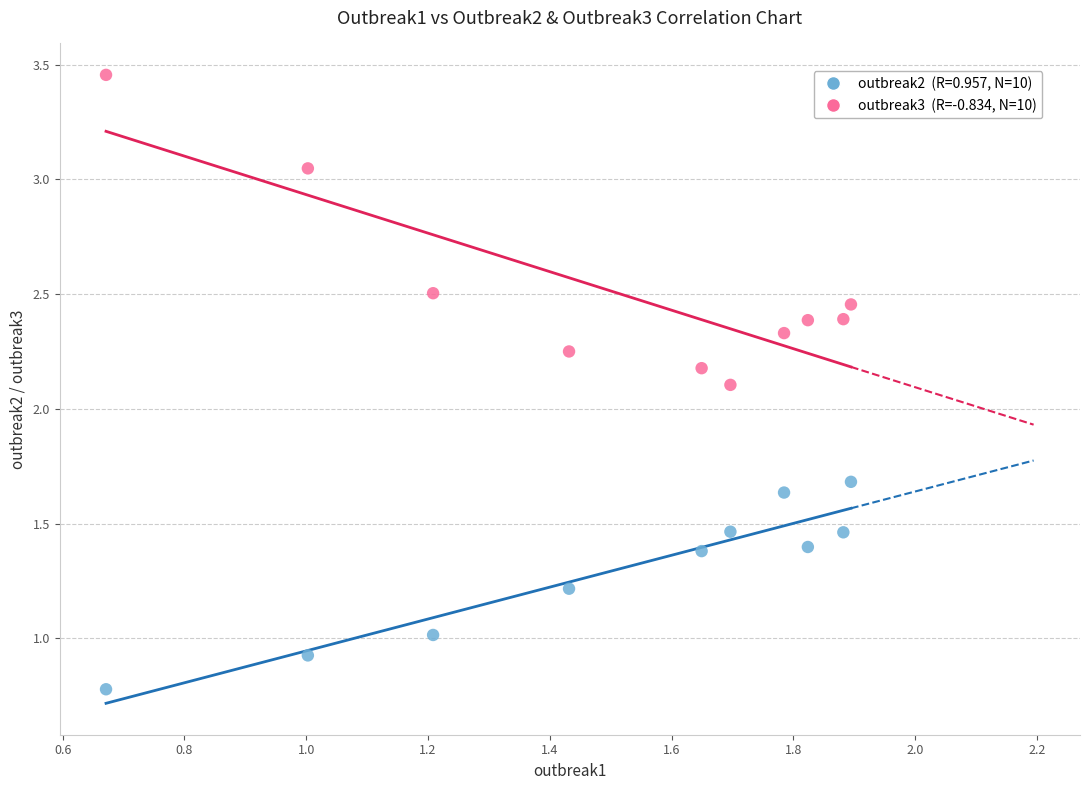

Across all data points, what is the range of X values (max minus min)?

1.2